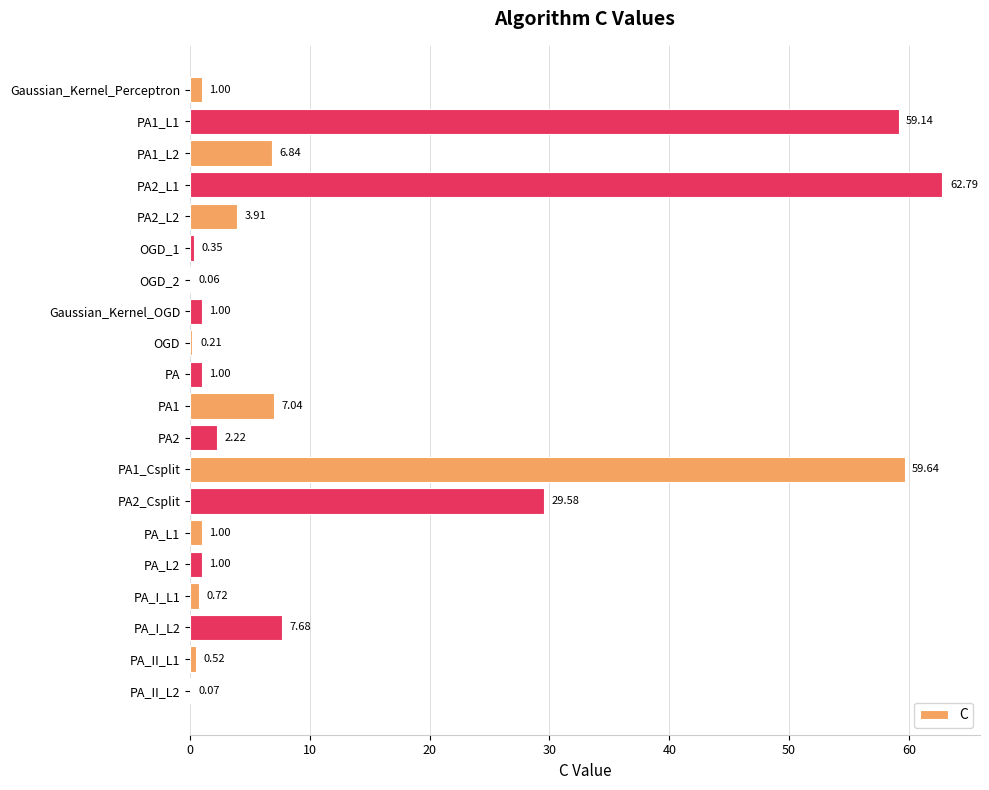

What is the sum of all values?

245.8